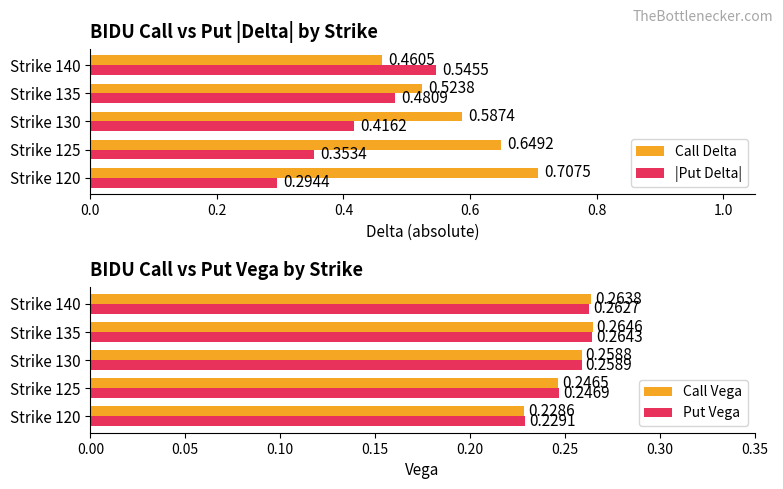

What is the highest value of the Call Vega series?

0.3